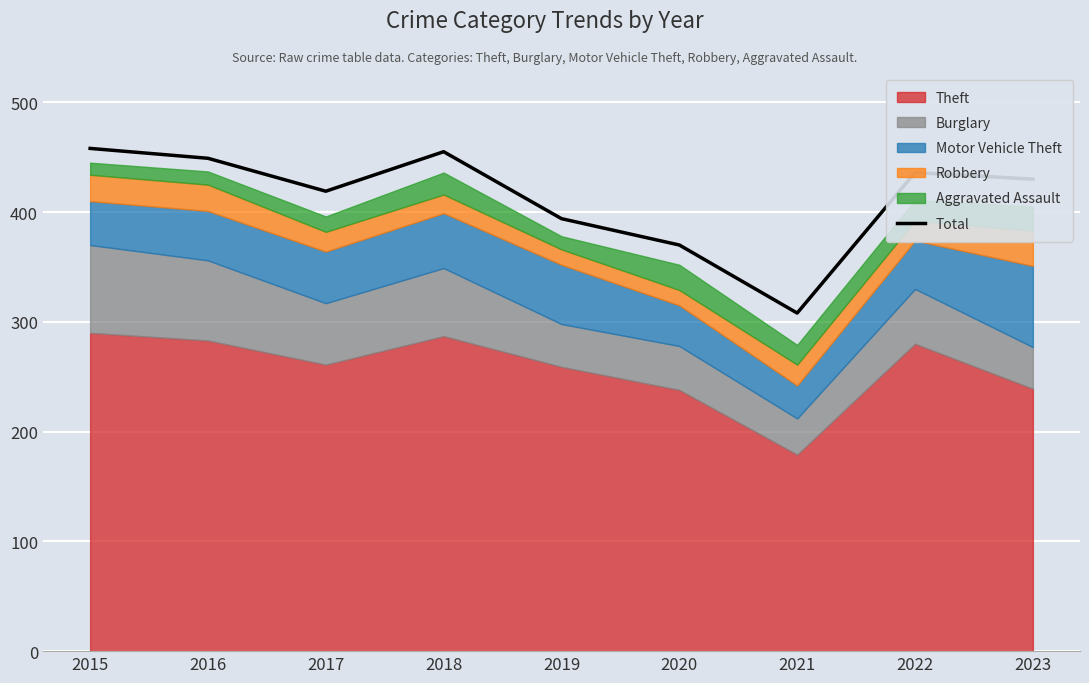

Which has a higher value, 2017 or 2019?

2017